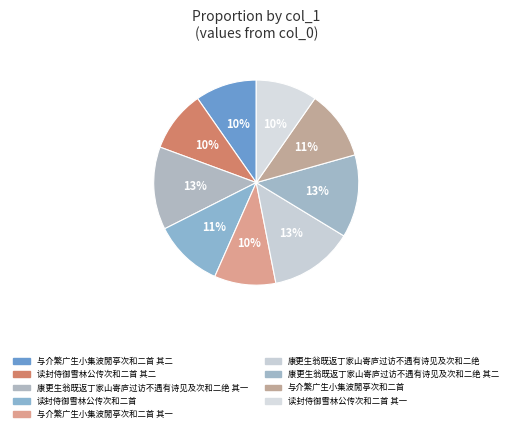

How many slices are in this pie chart?

9